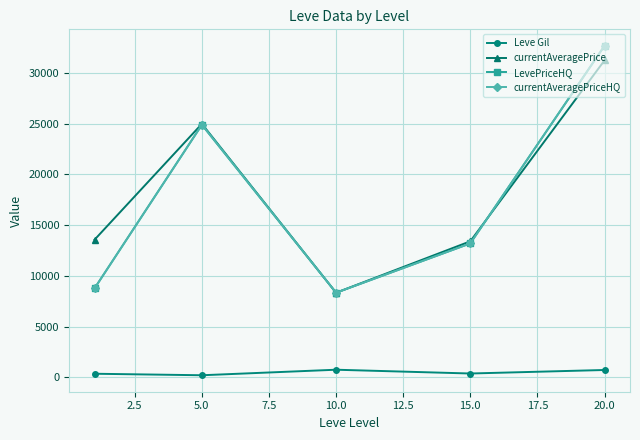

True or false: currentAveragePrice and Leve Gil cross at least once.

False